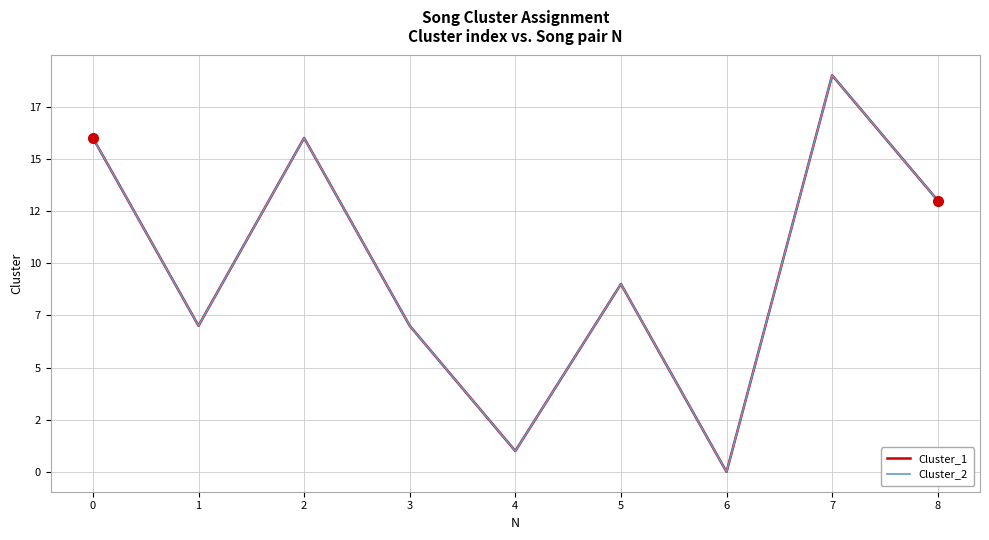

Is the value of Cluster_2 at 3 greater than the value of Cluster_1 at 3?

No